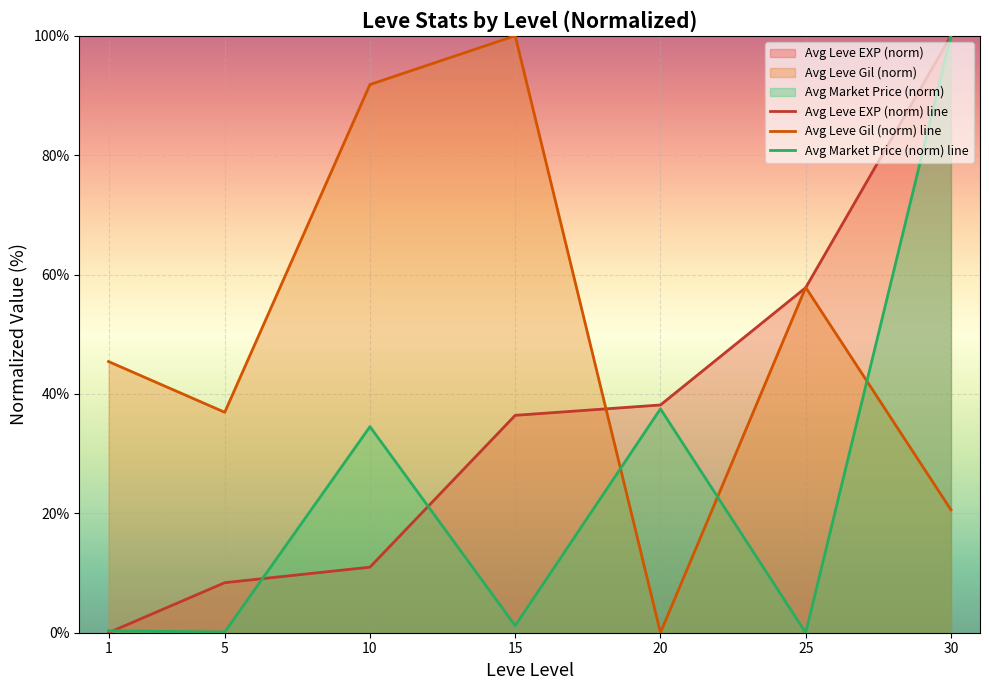

Reading left to right, list all the values displayed in this chart.

Avg Leve EXP (norm) line: 0.0	8.4	11.0	36.4	38.2	57.8	100.0
Avg Leve Gil (norm) line: 45.4	36.9	91.8	100.0	0.0	57.8	20.6
Avg Market Price (norm) line: 0.3	0.1	34.5	1.2	37.5	0.0	100.0